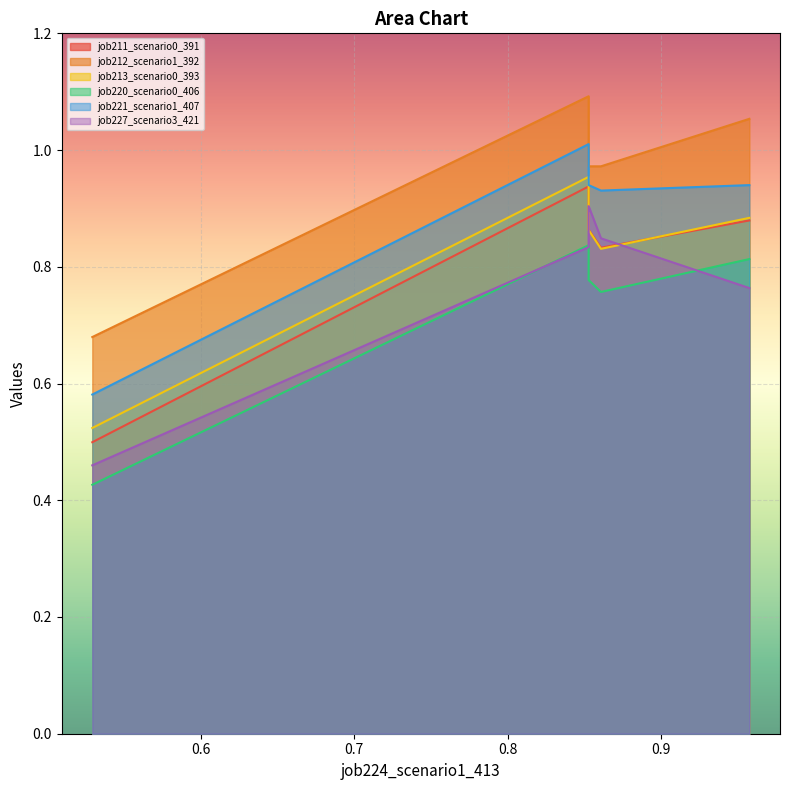

What is the difference between the second highest and minimum values in the job220_scenario0_406 series?

0.4